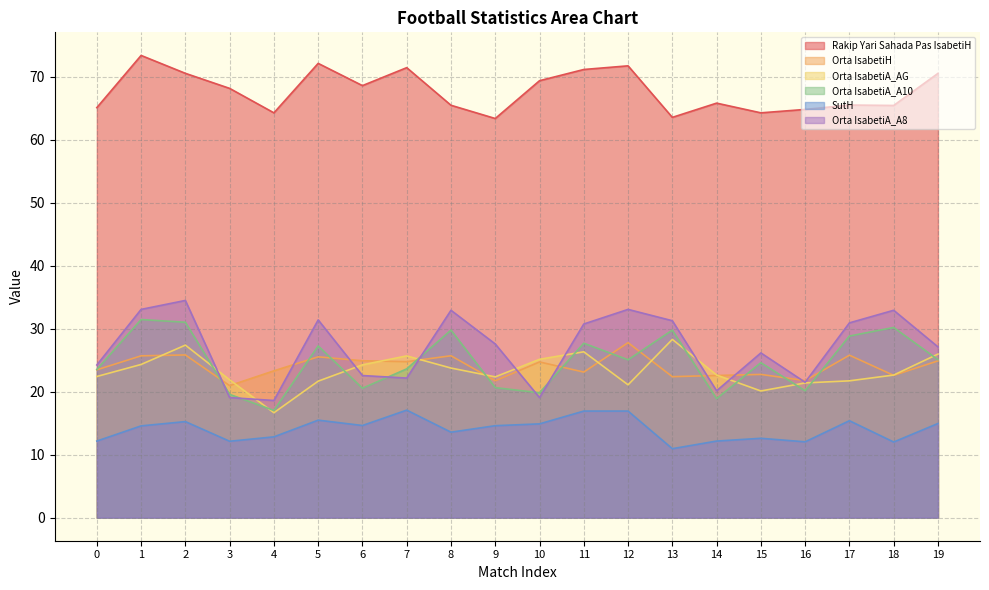

Does the chart display data point markers on the line(s)?

No